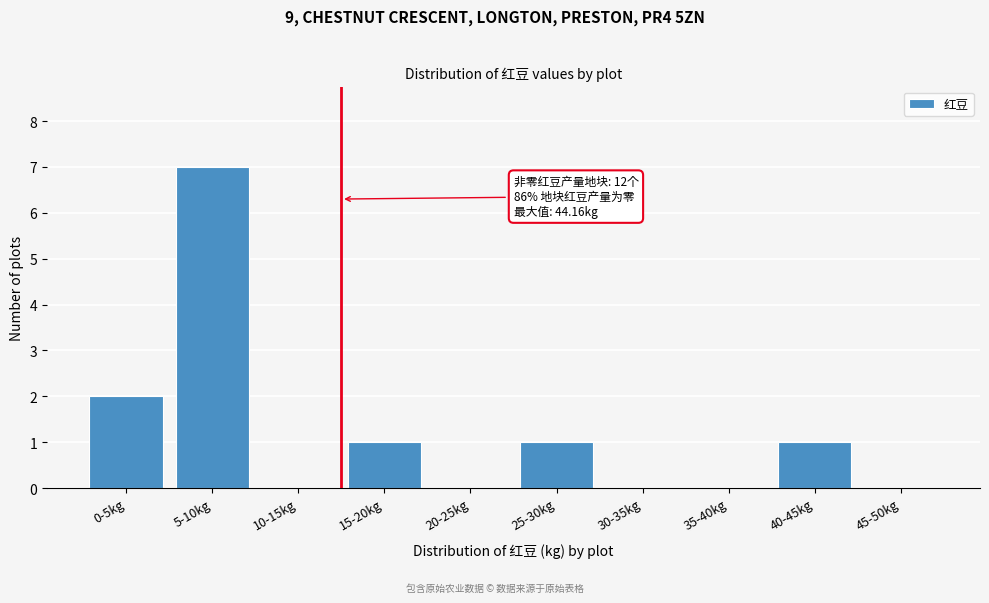

Reading right to left, transcribe all the data shown in this chart.

45-50kg=0	40-45kg=1	35-40kg=0	30-35kg=0	25-30kg=1	20-25kg=0	15-20kg=1	10-15kg=0	5-10kg=7	0-5kg=2